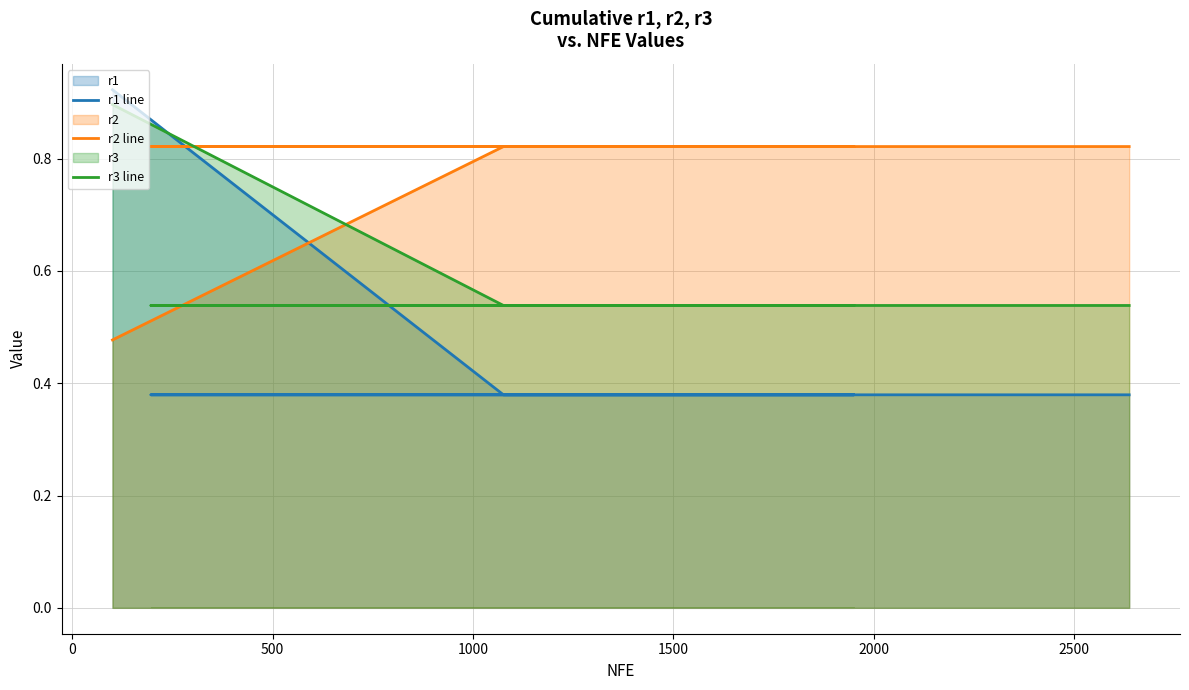

Which series has the largest total across all categories?

r2 line